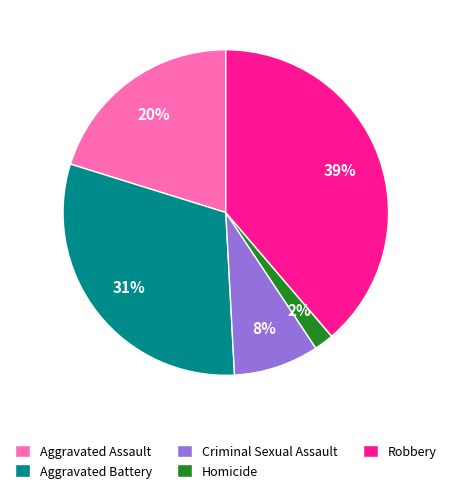

How many slices are in this pie chart?

5